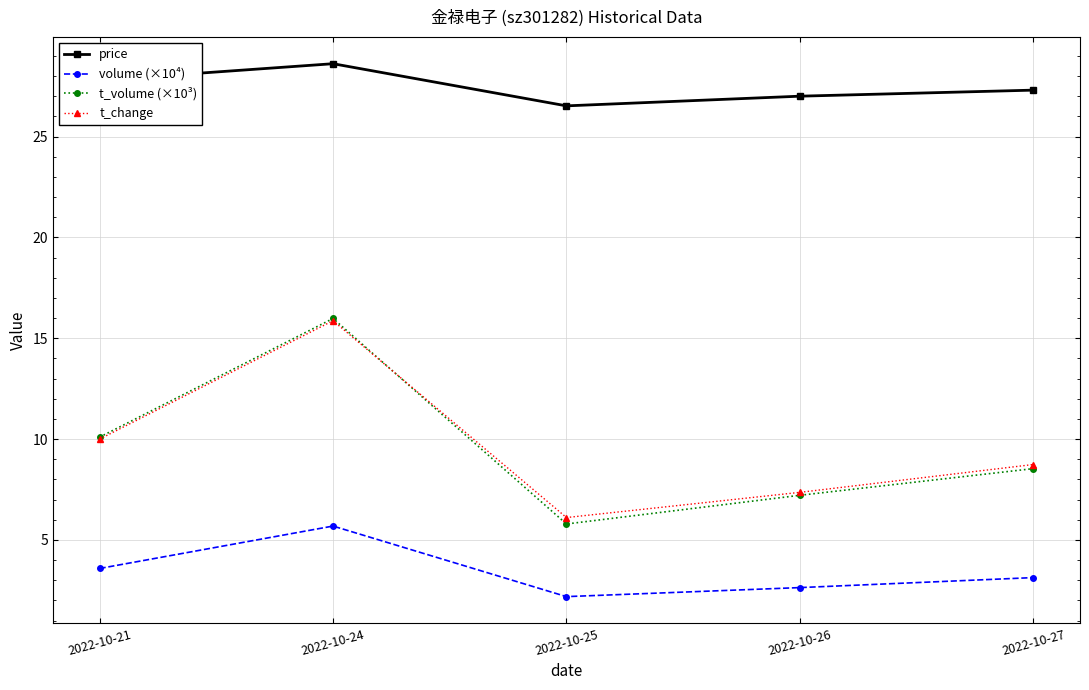

What is the value of the volume (×10⁴) point at the 1st from the left?

3.6